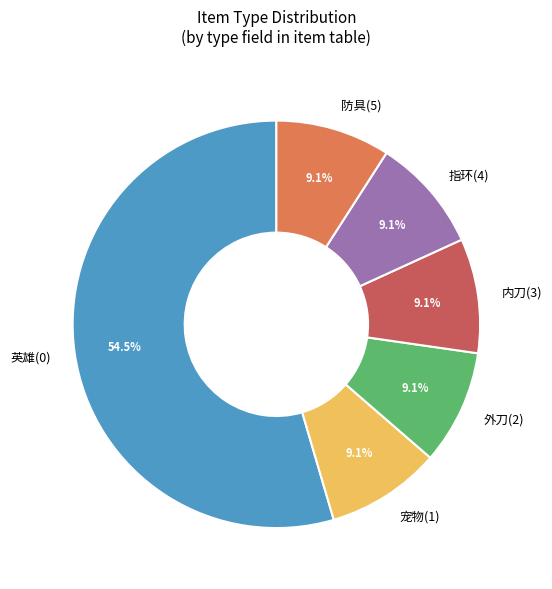

Do 防具(5) and 外刀(2) together represent more than half of the pie?

No